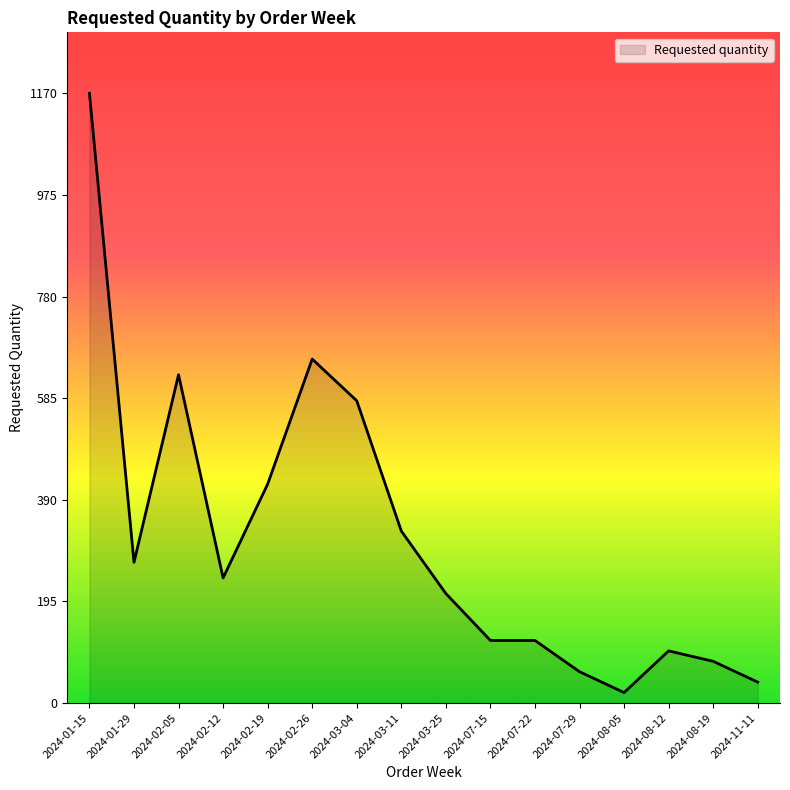

True or false: the data has more than 0 interior local peaks.

True